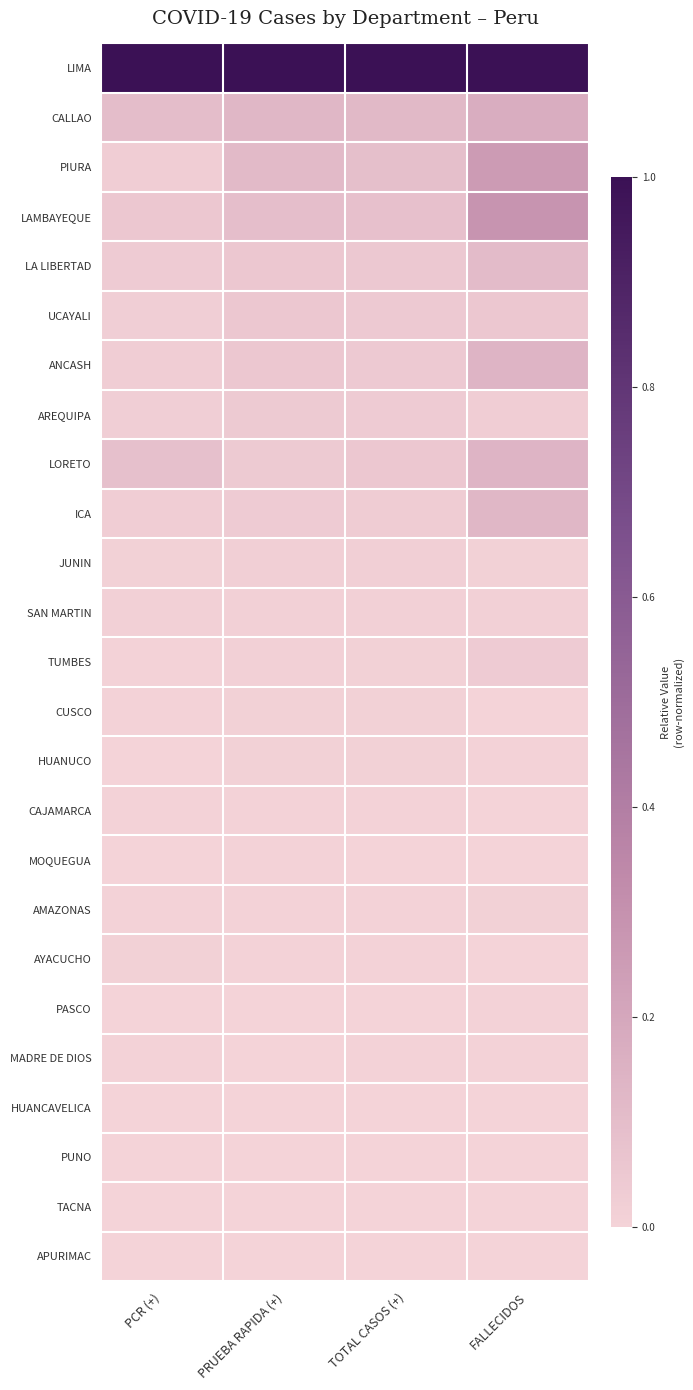

Between FALLECIDOS and TOTAL CASOS (+), which is larger?

FALLECIDOS